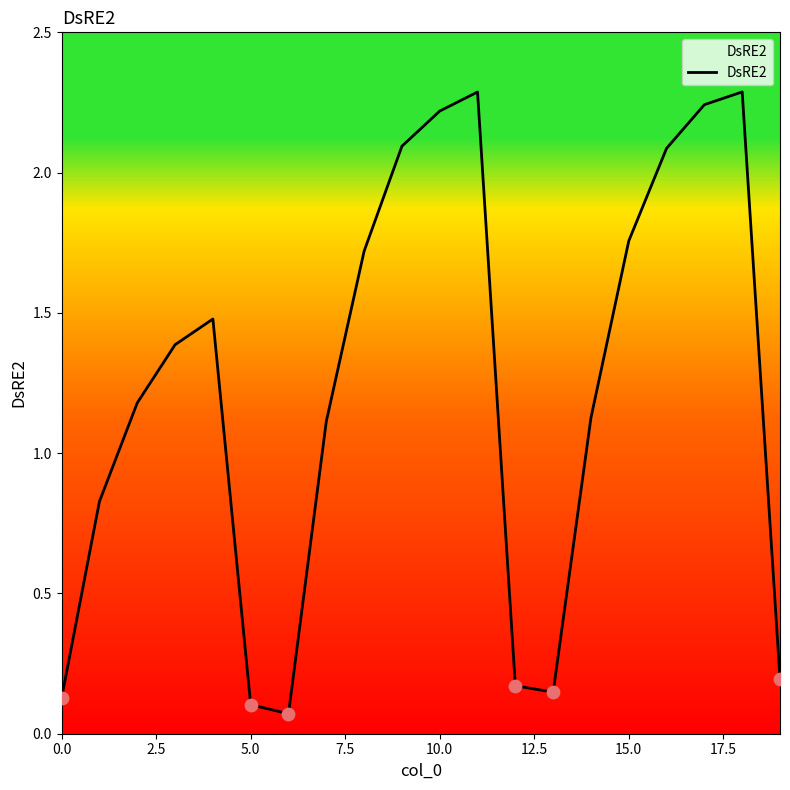

What is the greatest value displayed?

2.3